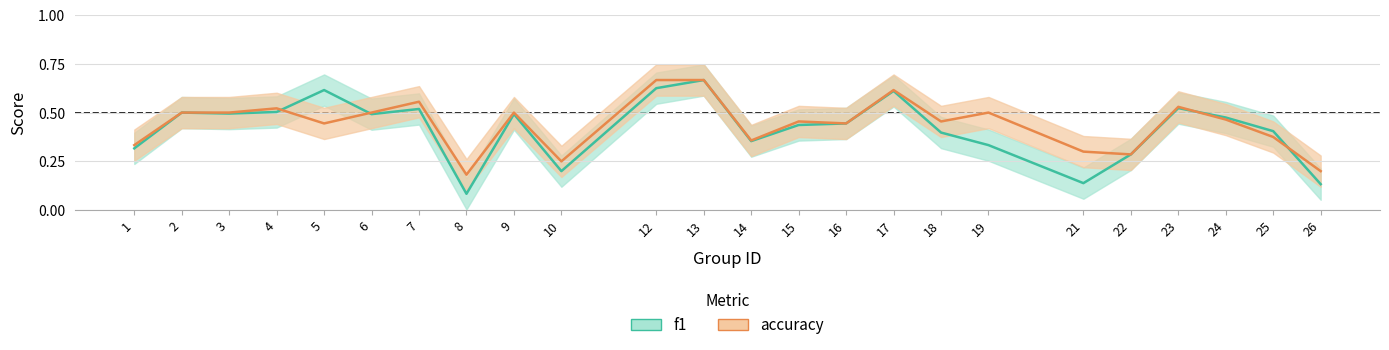

Which series changed the most between 2 and 4?

accuracy